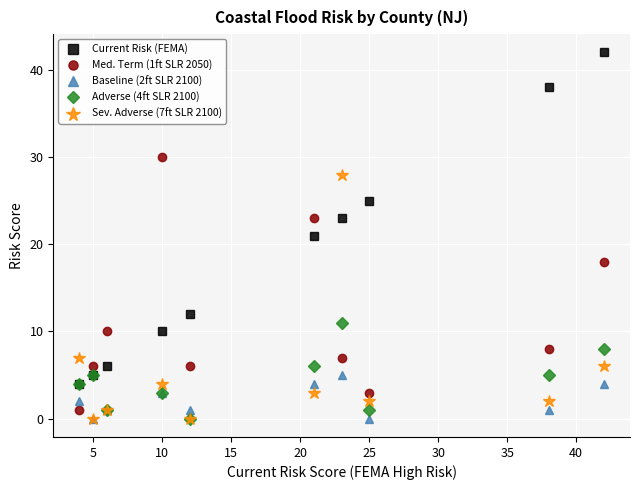

What are all the series names shown in the legend?

Current Risk (FEMA), Med. Term (1ft SLR 2050), Baseline (2ft SLR 2100), Adverse (4ft SLR 2100), Sev. Adverse (7ft SLR 2100)